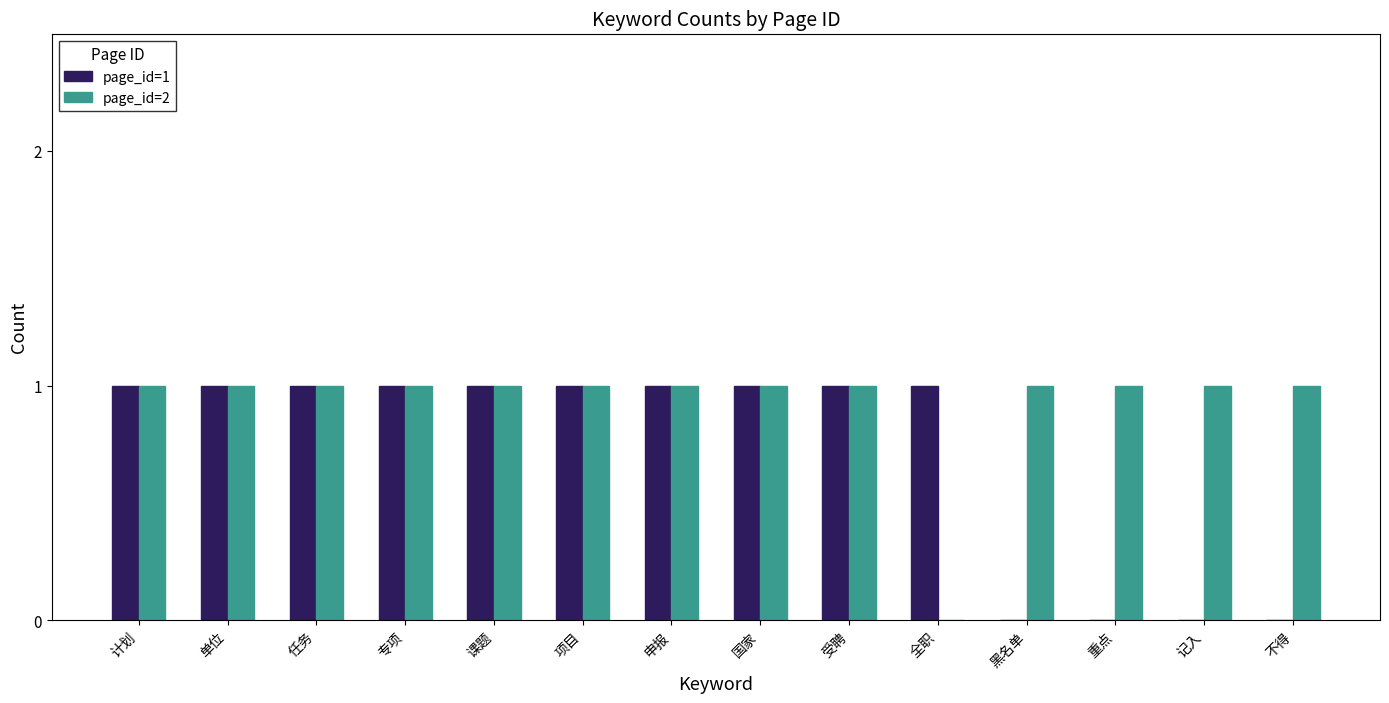

What is the sum of all page_id=2 values?

13